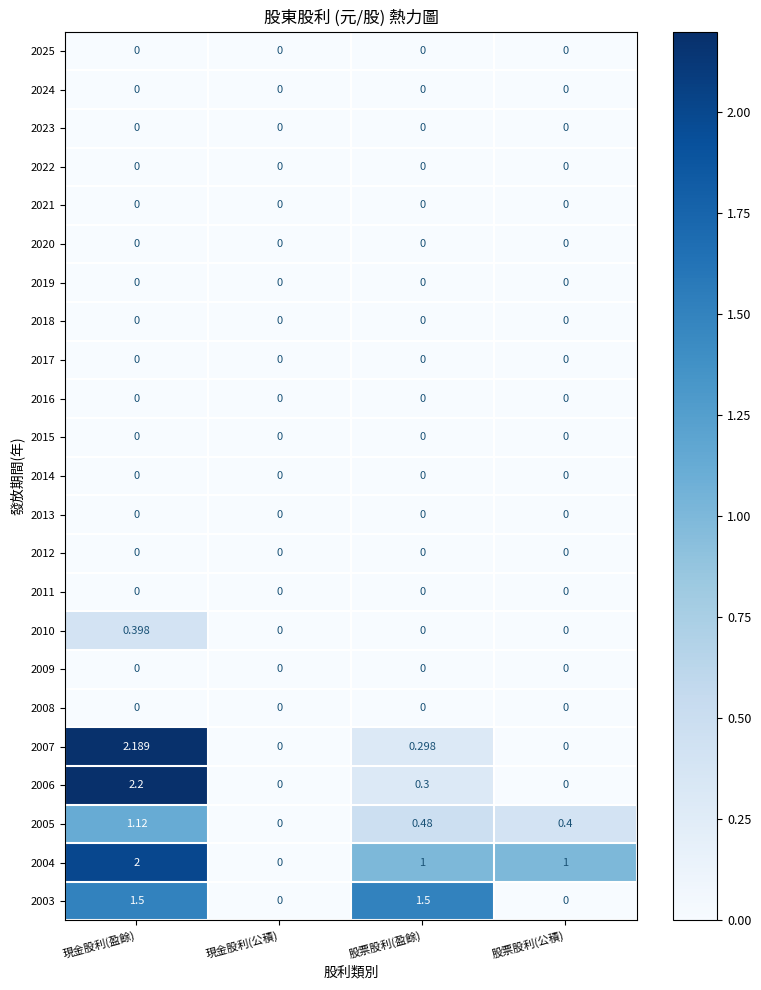

At which category is the sum across all series the highest?

現金股利(盈餘)